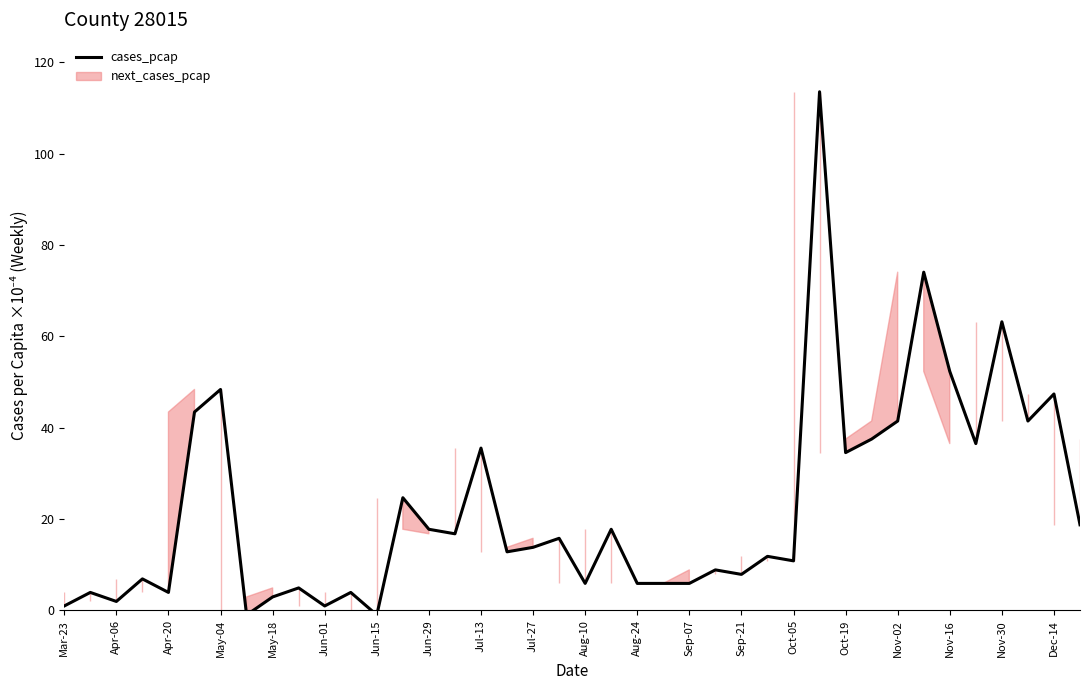

True or false: cases_pcap has a value of 21.7 at Jul-27.

False